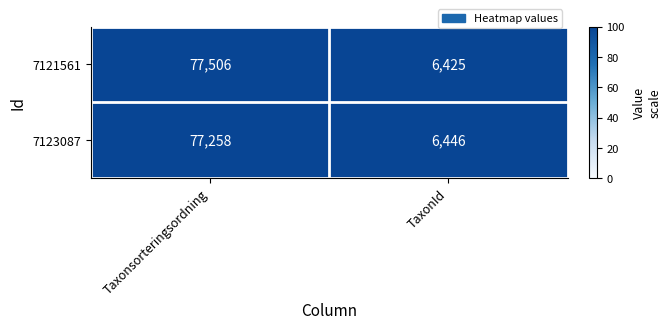

Count the number of data series in this chart.

2